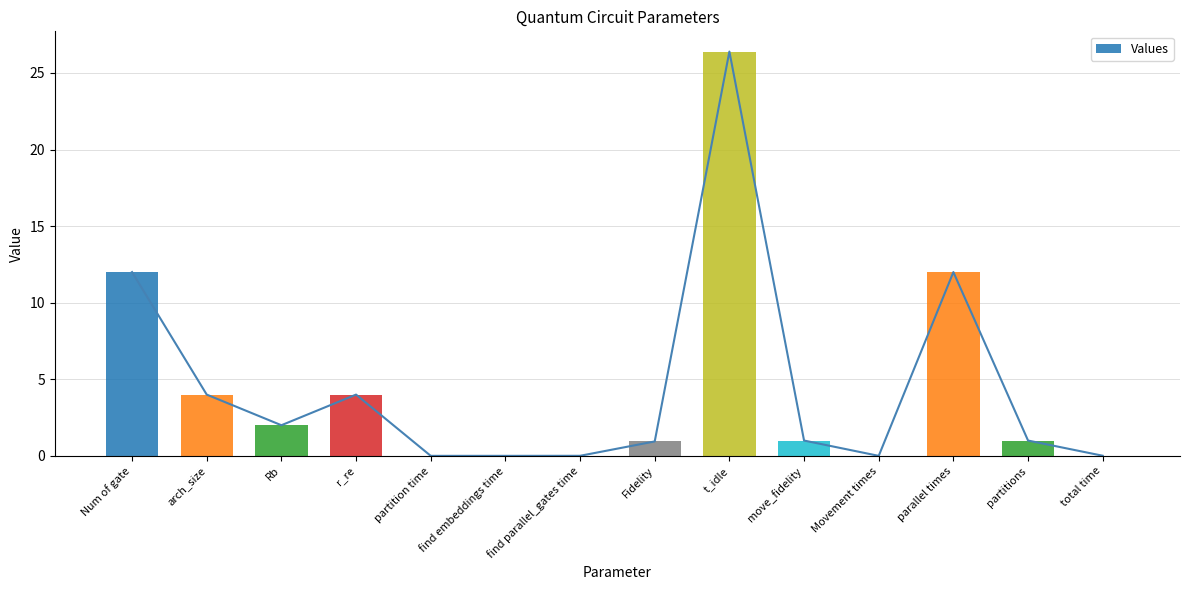

What is the change in value from arch_size to Rb?

-2.0